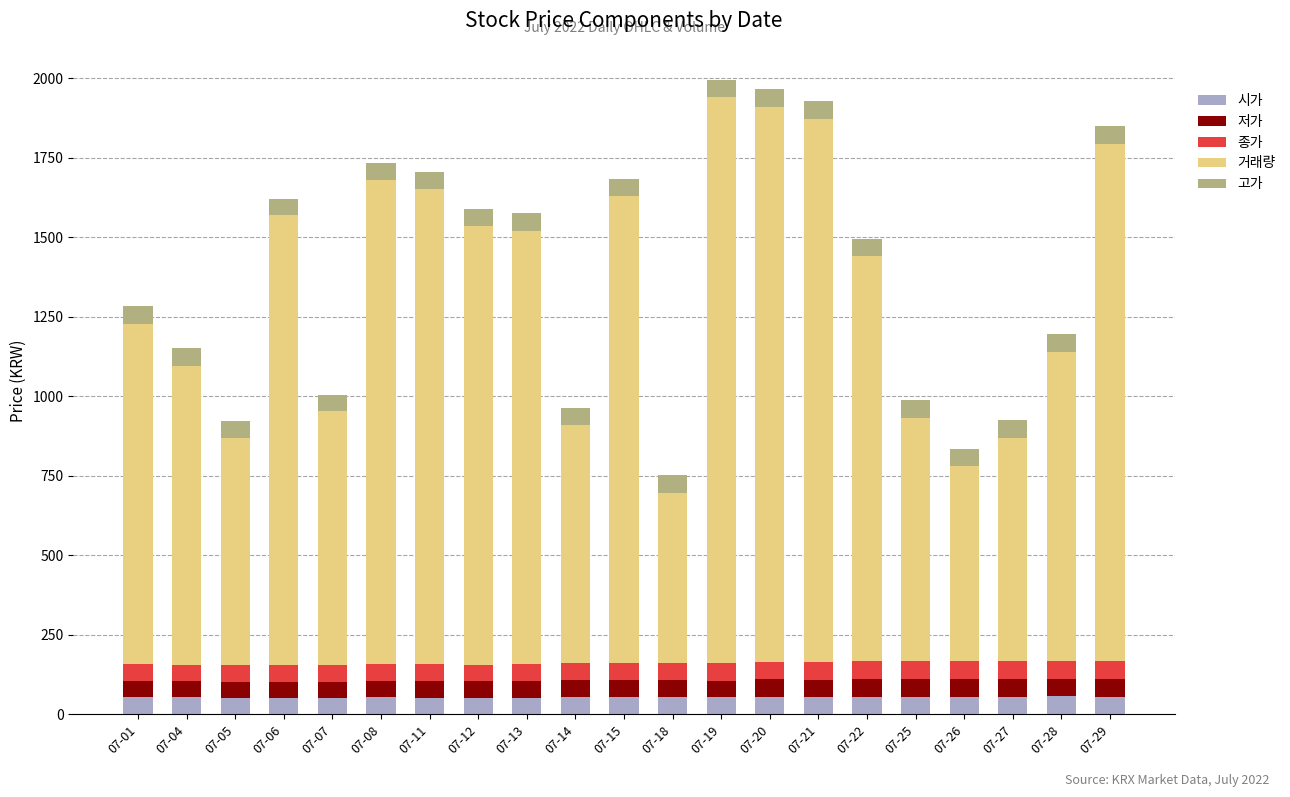

What is the total value across all series at 07-26?

835.1